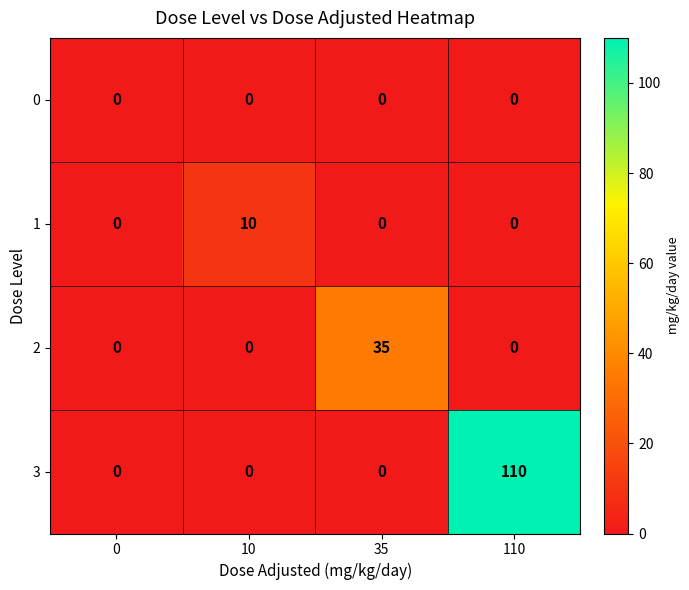

What is the total value across all series at 10?

10